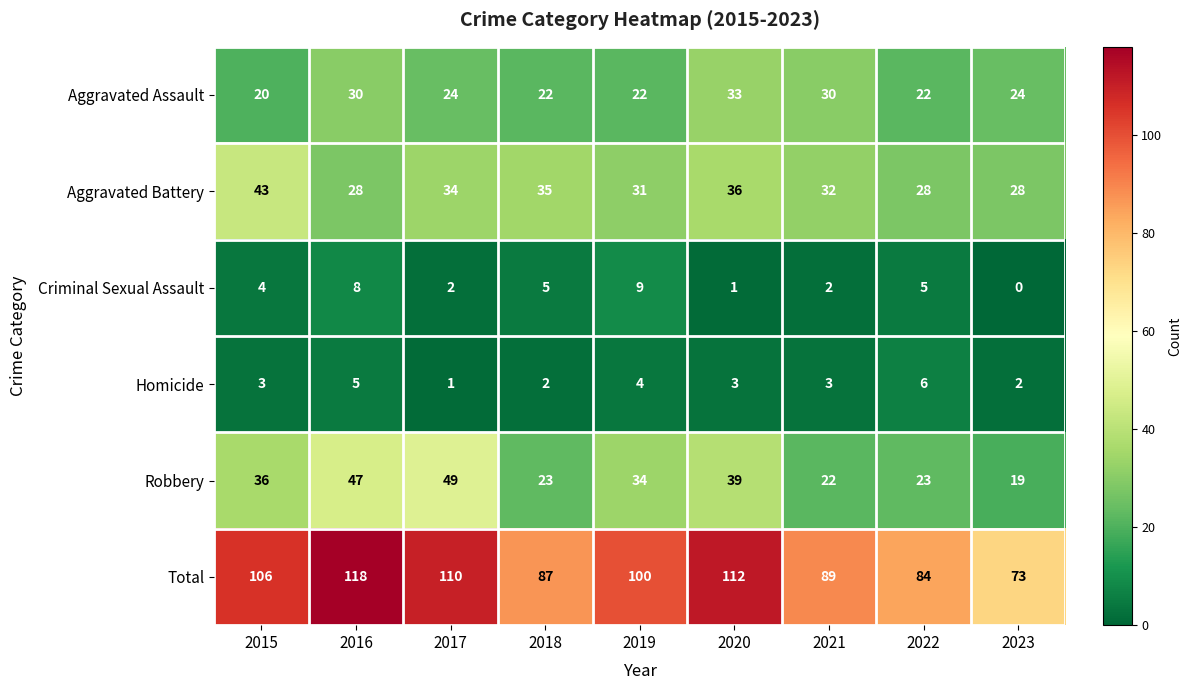

At which category does the chart reach its minimum across all series?

2023